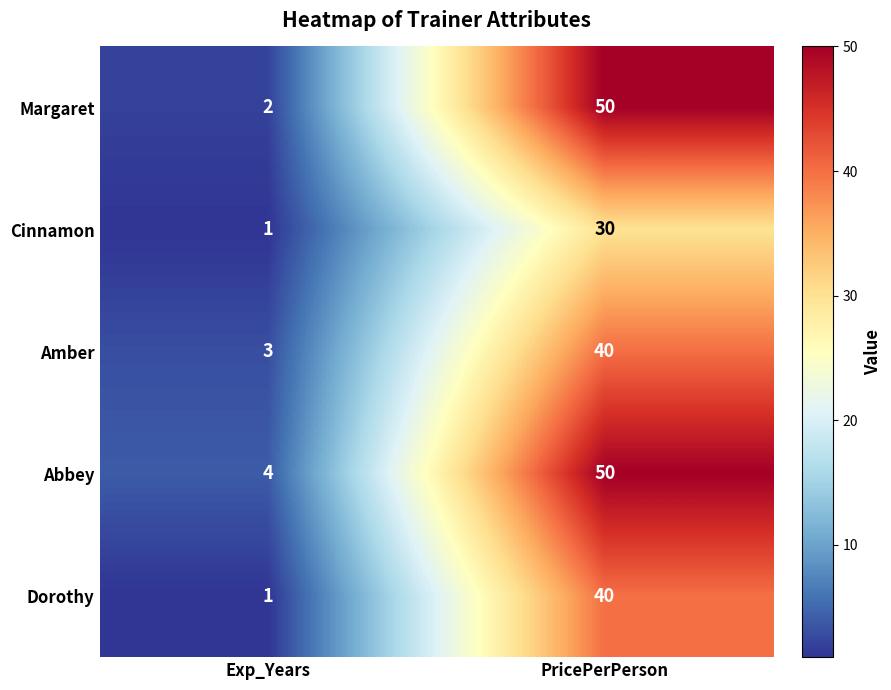

Reading right to left, what are all the values shown in this chart?

Margaret: 50	2
Cinnamon: 30	1
Amber: 40	3
Abbey: 50	4
Dorothy: 40	1